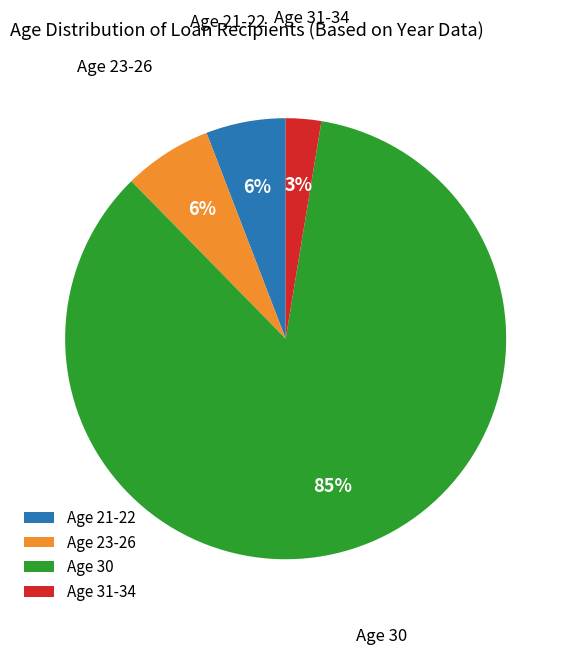

True or false: Age 23-26 accounts for 16% of the total.

False